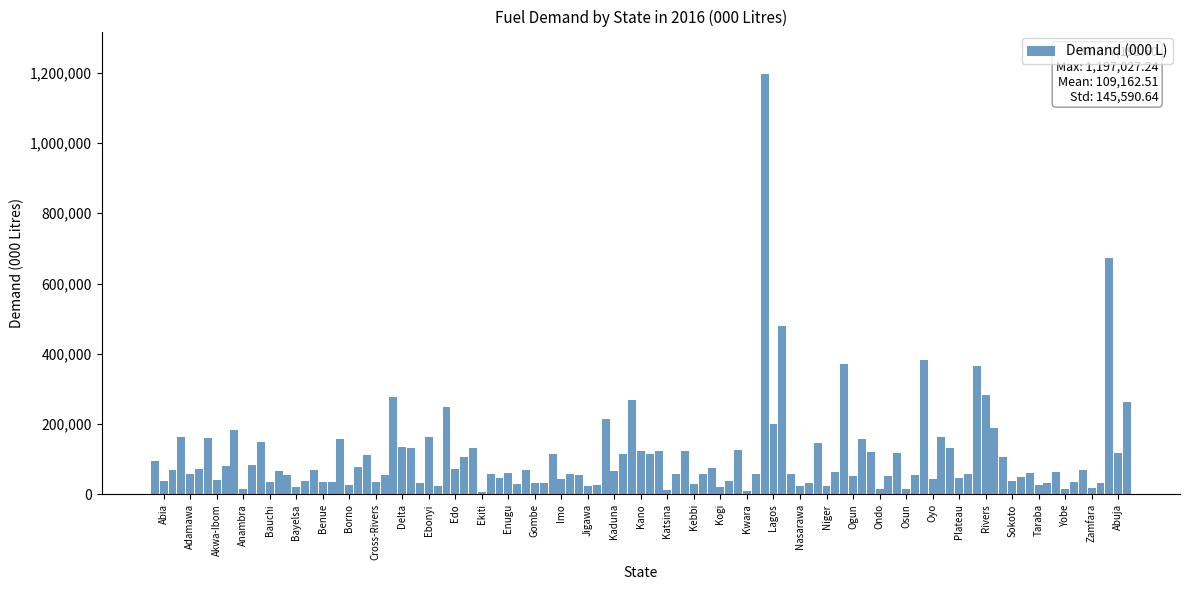

What is the sum of all values?

12117039.1